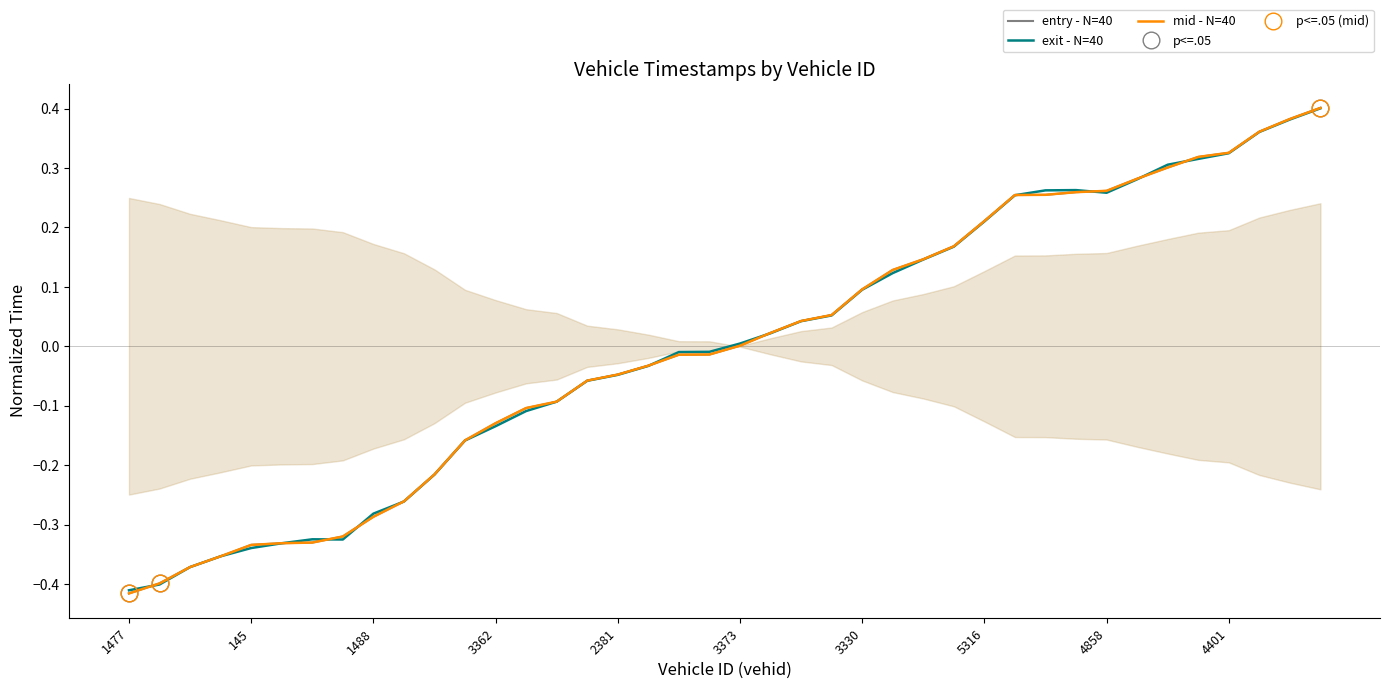

What is the difference between the entry - N=40 values at 27 and 39?

0.2